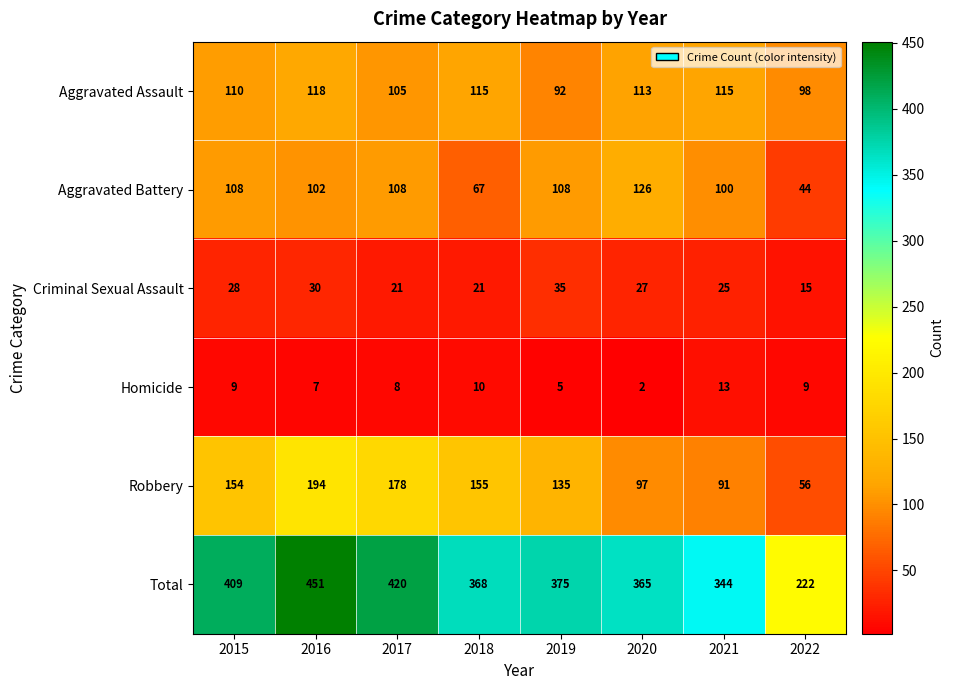

How many values in the Homicide series are below 9?

4